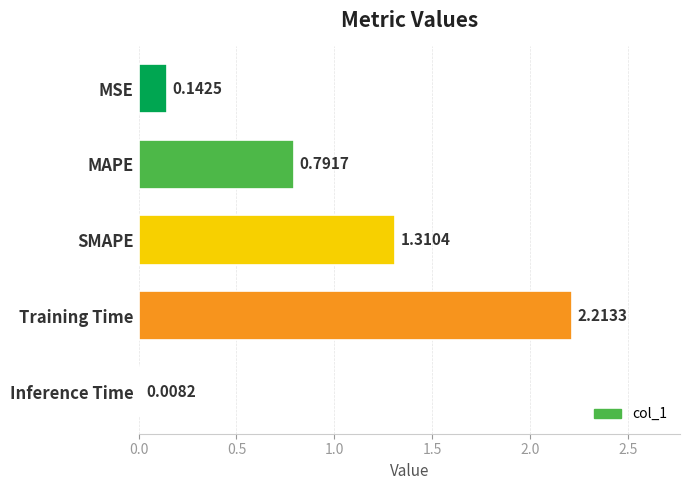

What is the sum of all values?

4.5